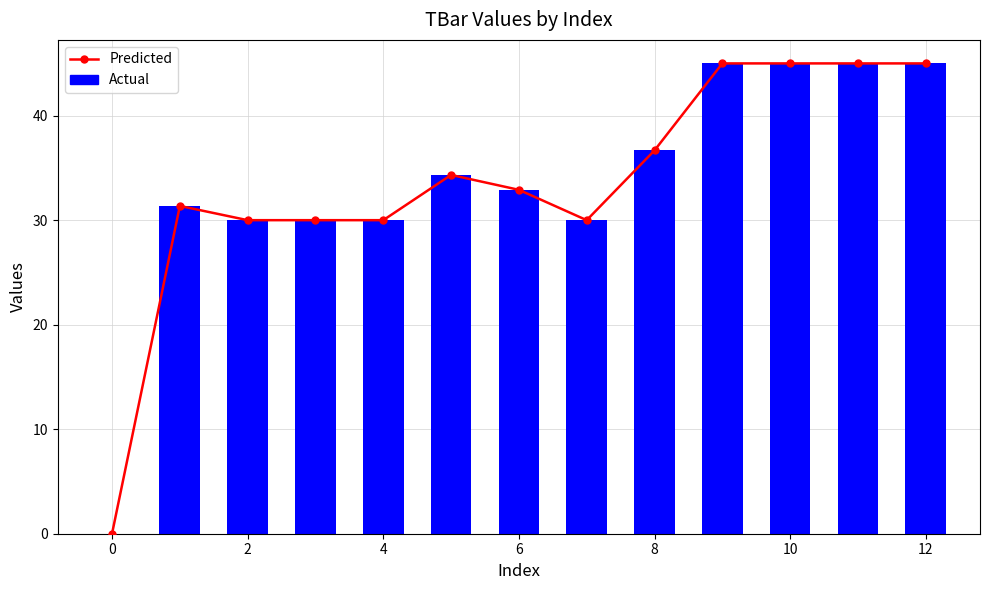

Between 12 and 10, which series saw the biggest shift?

Predicted